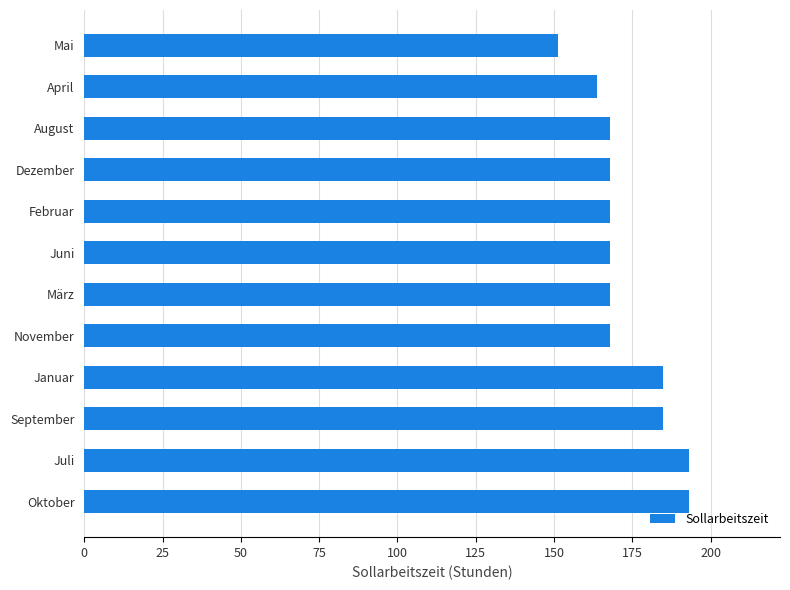

At which category does the chart reach its minimum across all series?

Mai